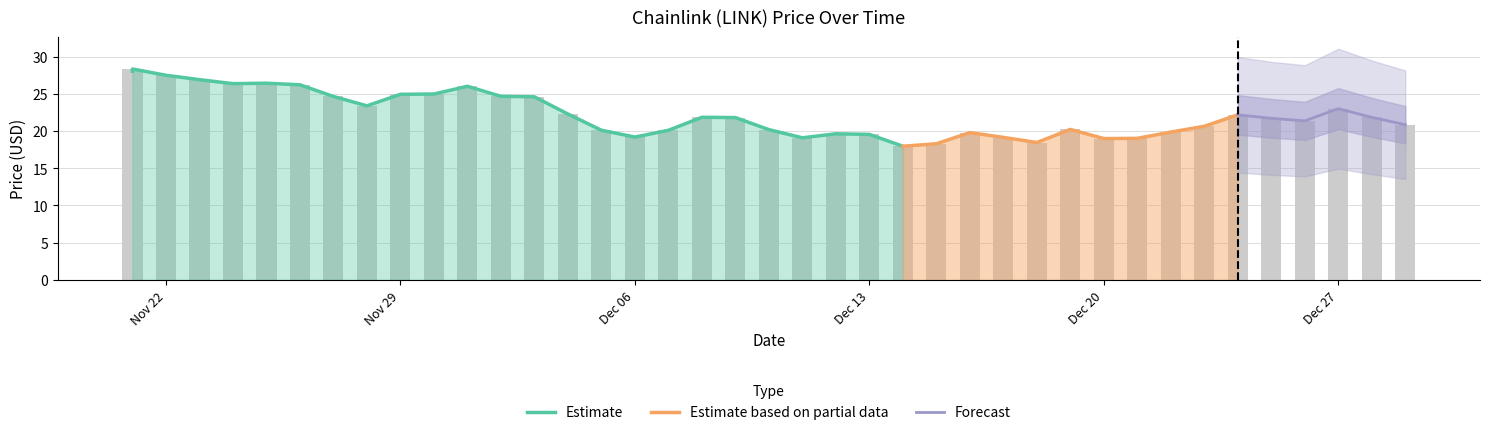

What is the smallest value displayed?

18.0